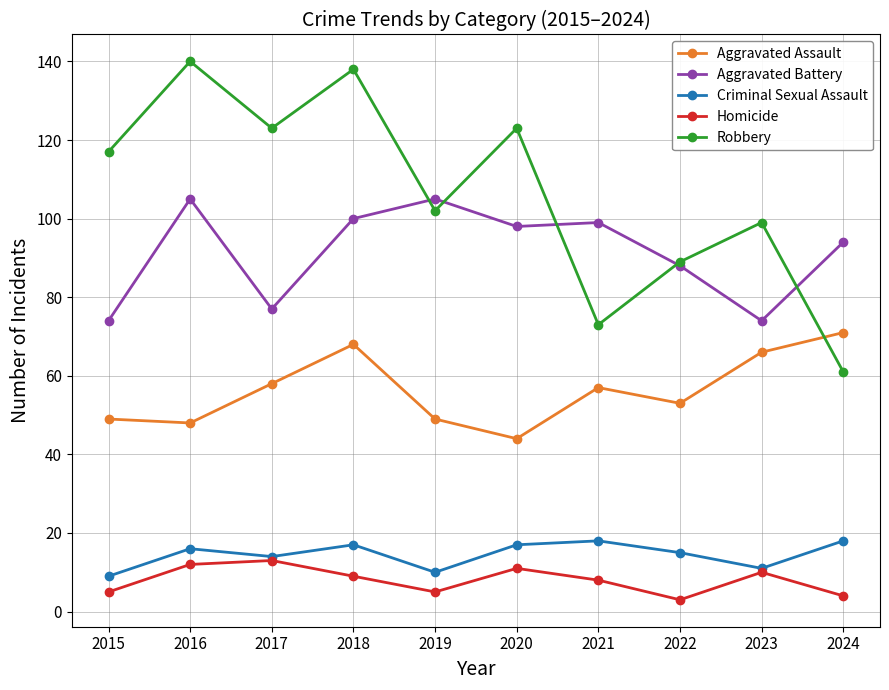

What is the average value of the Homicide series?

8